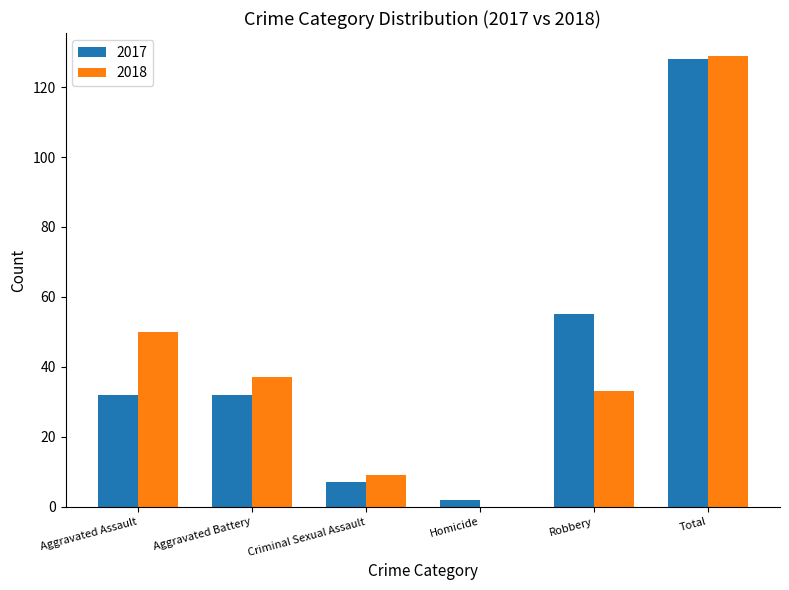

Is it true that 2017 equals 32 at Aggravated Battery?

True